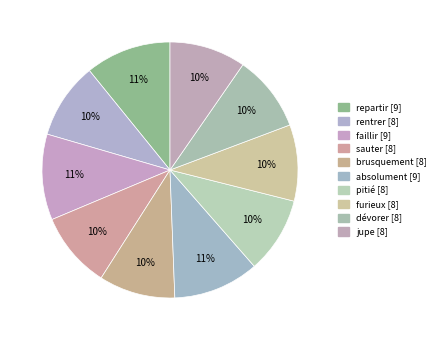

Count the number of slices in the pie.

10